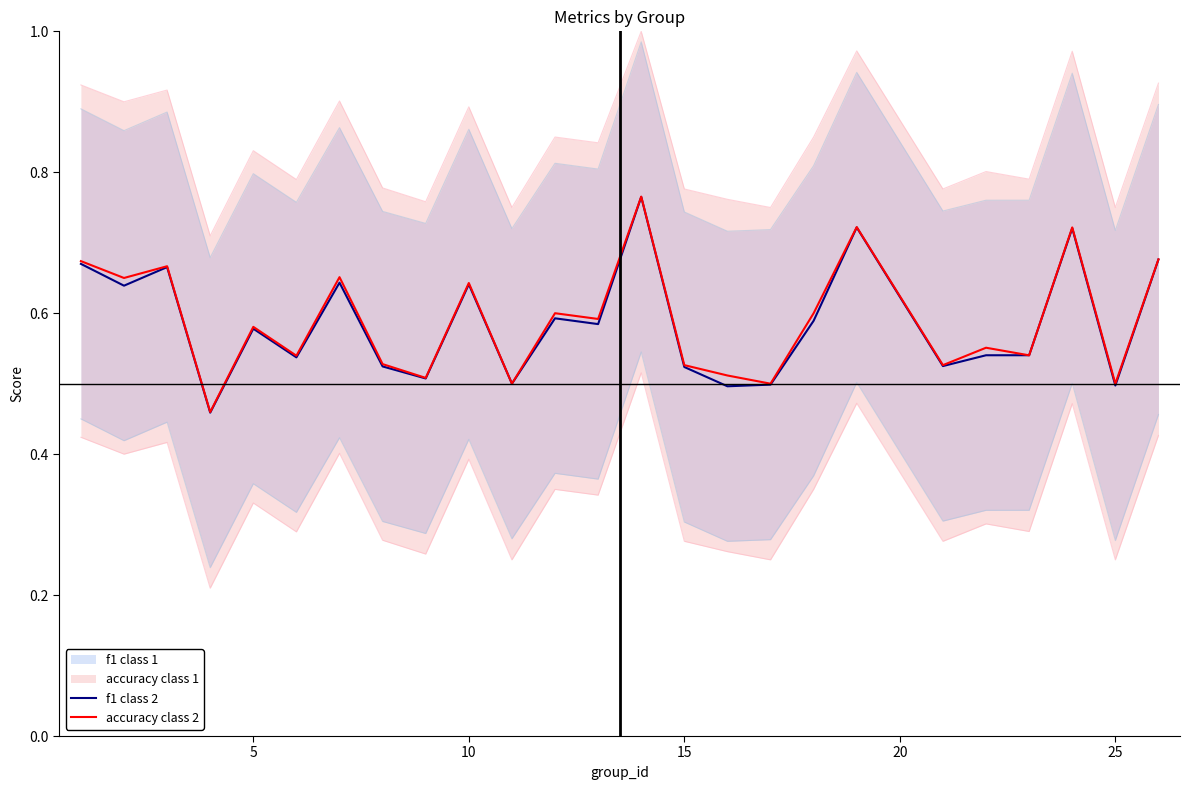

After their last crossing, which series has the higher values: accuracy class 2 or f1 class 2?

accuracy class 2